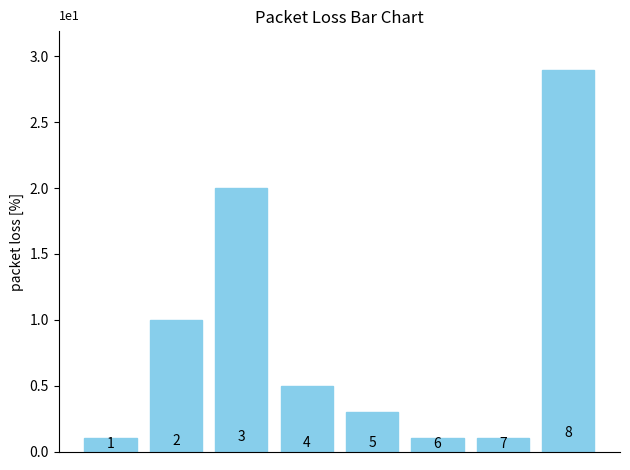

Are the bars horizontal?

No